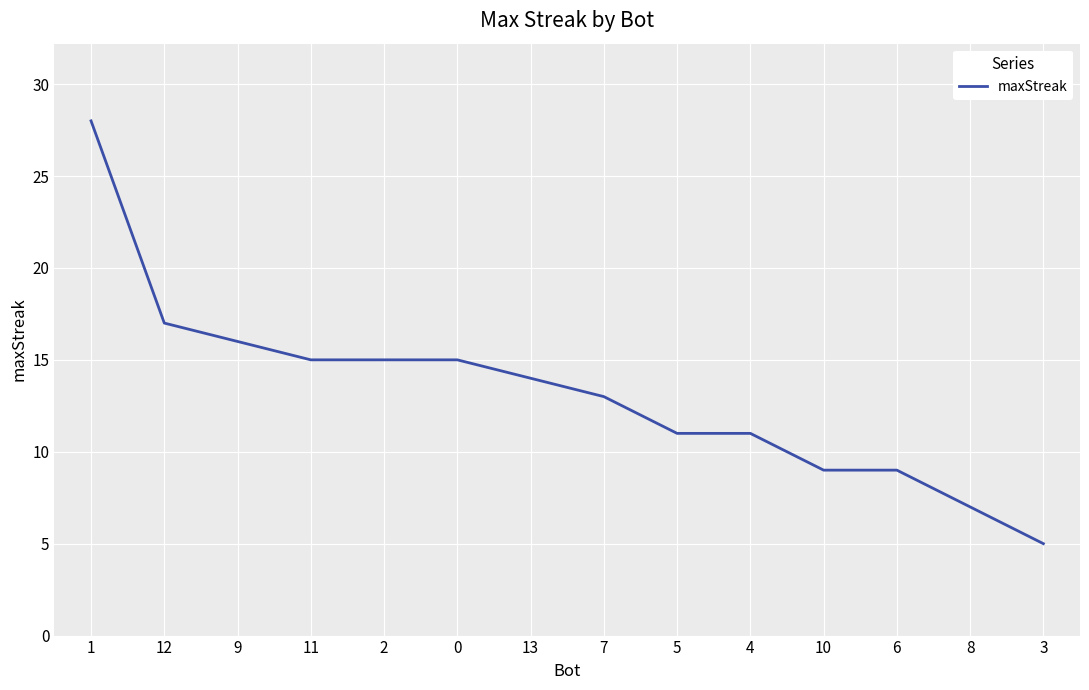

Reading left to right, extract all data points from this chart.

1=28	12=17	9=16	11=15	2=15	0=15	13=14	7=13	5=11	4=11	10=9	6=9	8=7	3=5